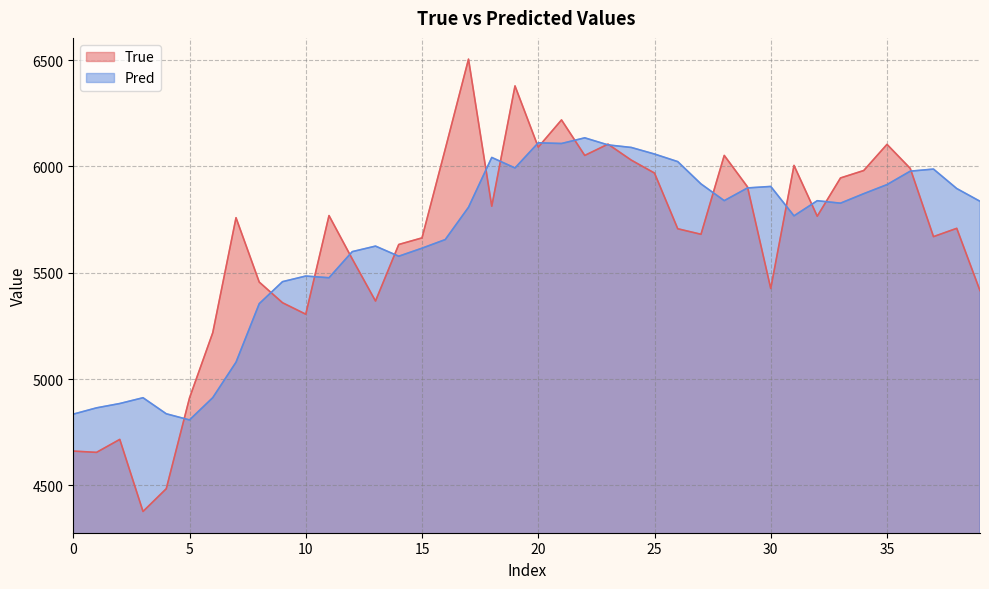

At how many categories does at least one series exceed 6120?

4